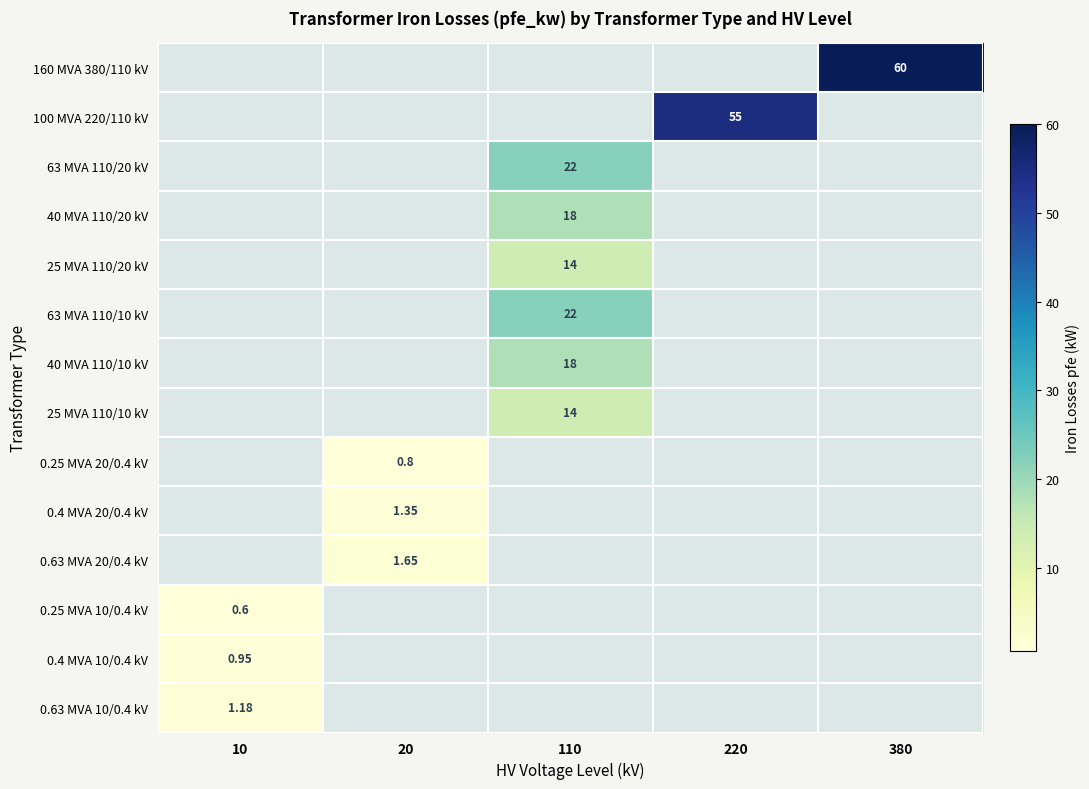

What is the maximum value for 63 MVA 110/20 kV?

22.0